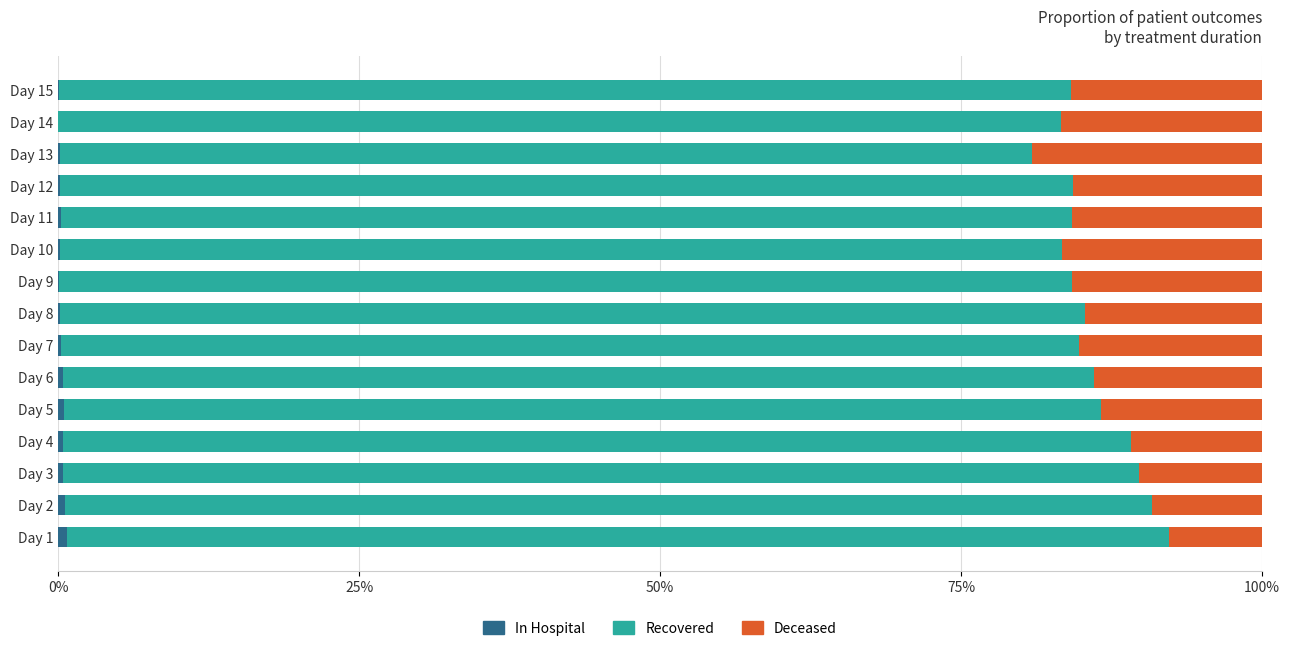

How many distinct data groups are displayed?

3